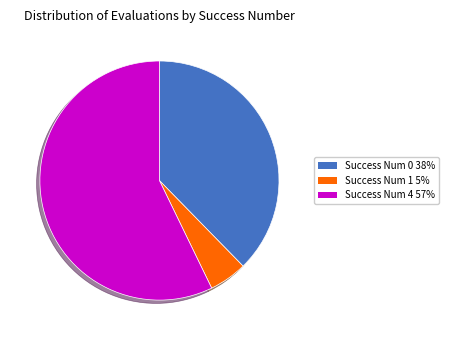

Combined, do Success Num 1 5% and Success Num 4 57% account for over 50%?

Yes